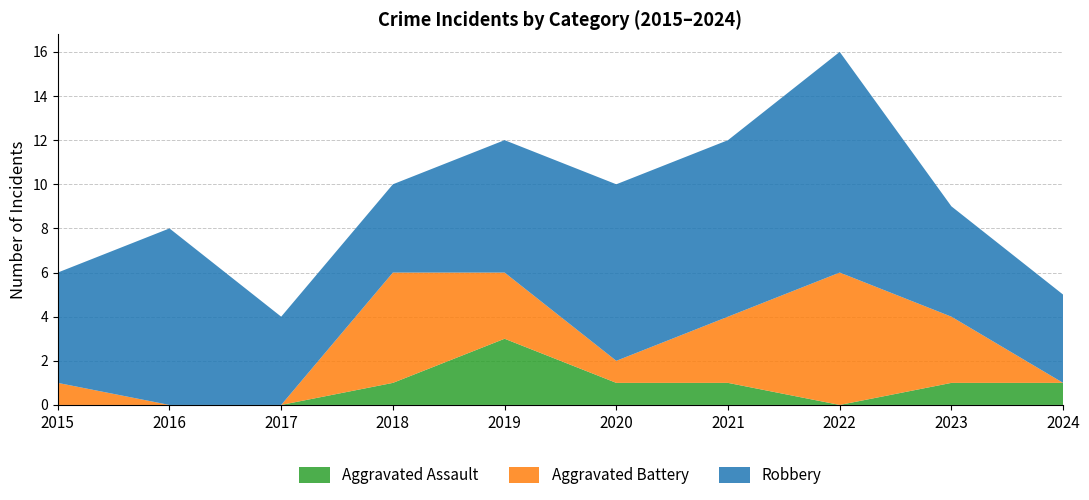

Reading left to right, extract all data points from this chart.

Aggravated Assault: 0	0	0	1	3	1	1	0	1	1
Aggravated Battery: 1	0	0	5	3	1	3	6	3	0
Robbery: 5	8	4	4	6	8	8	10	5	4